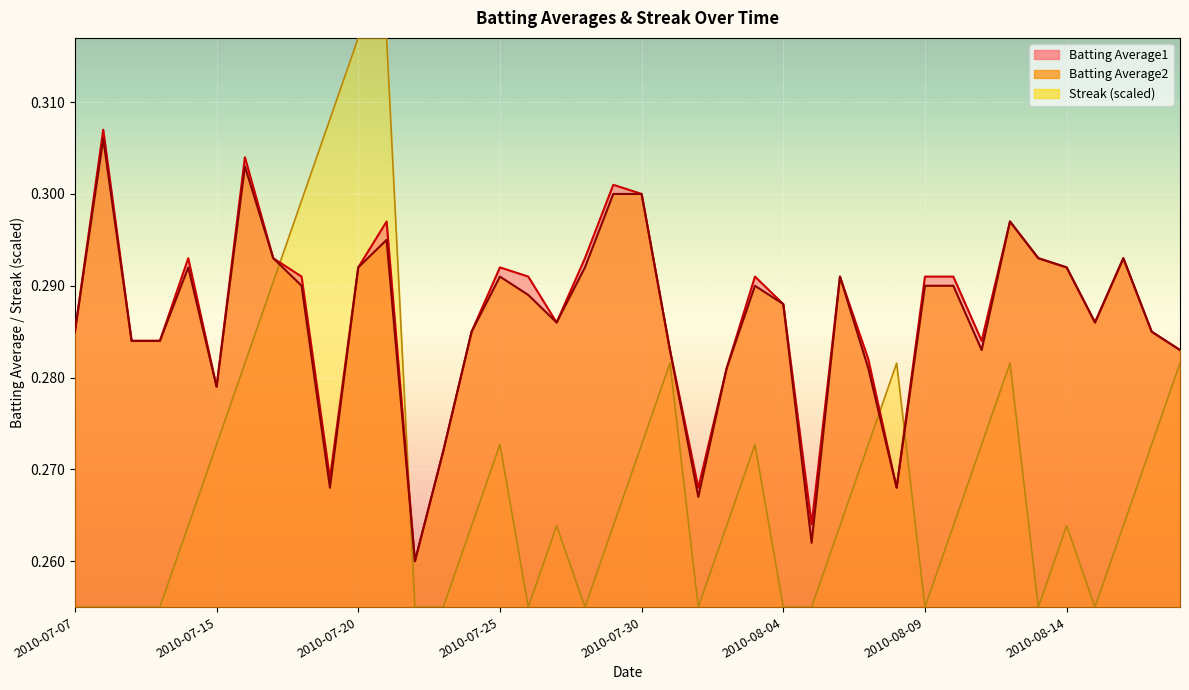

Rank the series at 2010-08-01 from lowest to highest value.

Streak, Batting Average2, Batting Average1